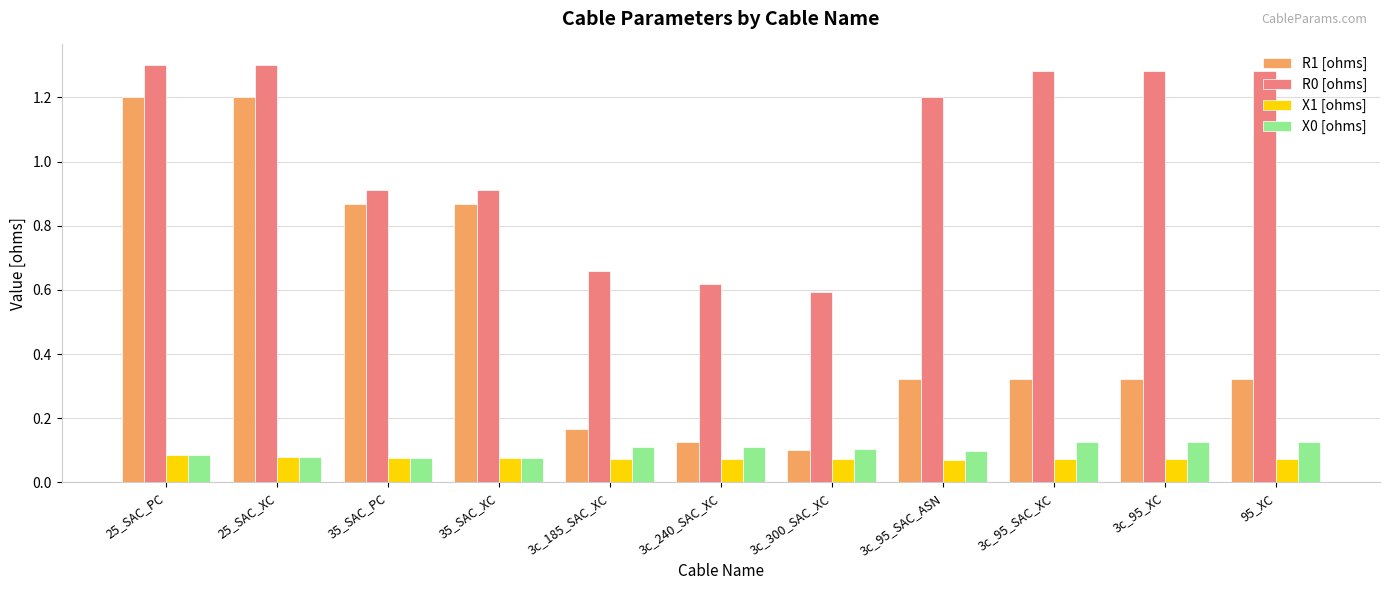

At how many categories does at least one series exceed 0?

11